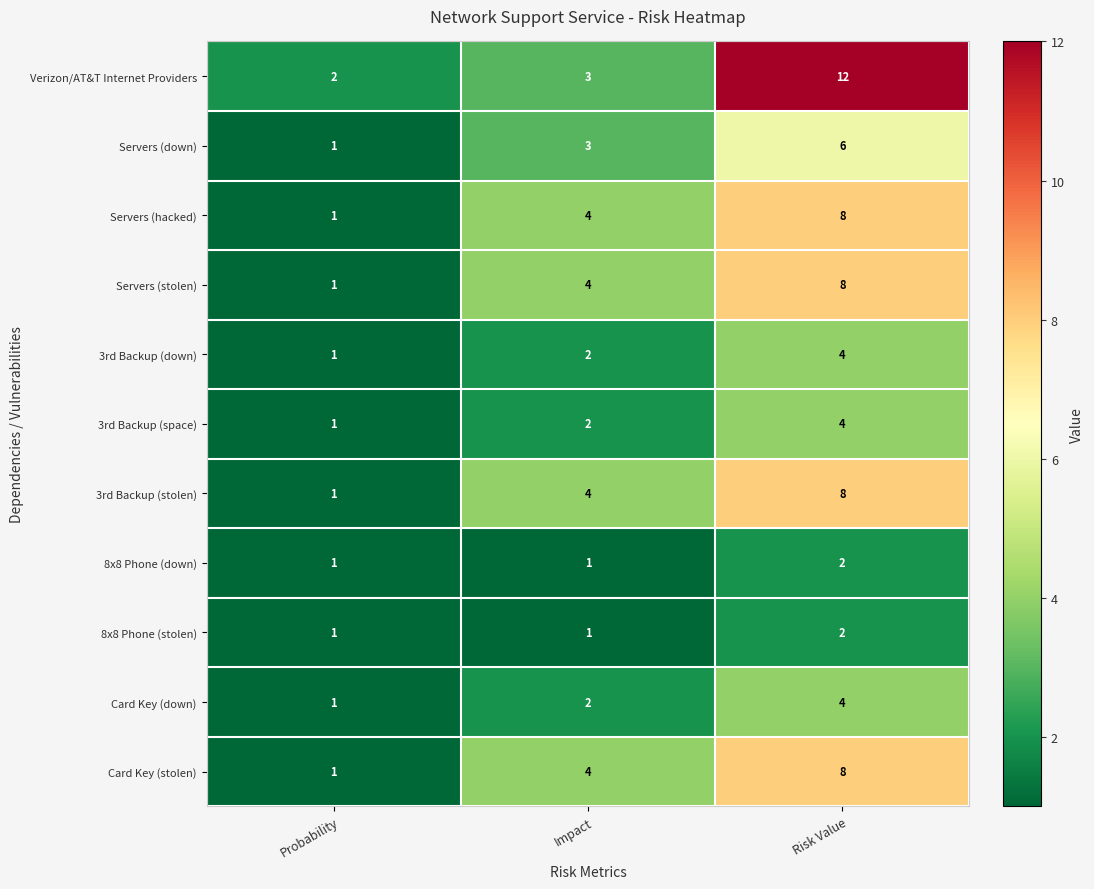

What is the smallest value displayed?

1